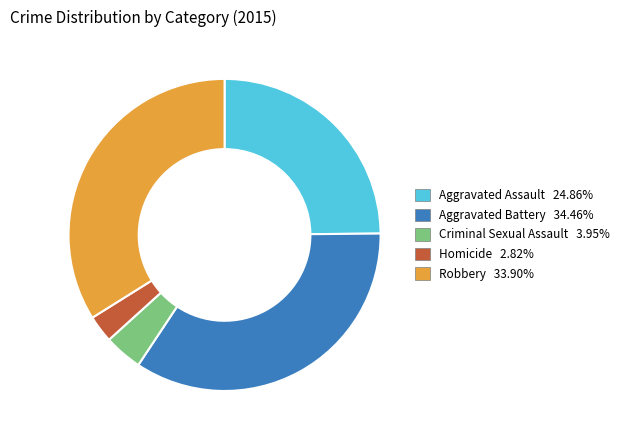

Between Aggravated Assault and Aggravated Battery, which is larger?

Aggravated Battery